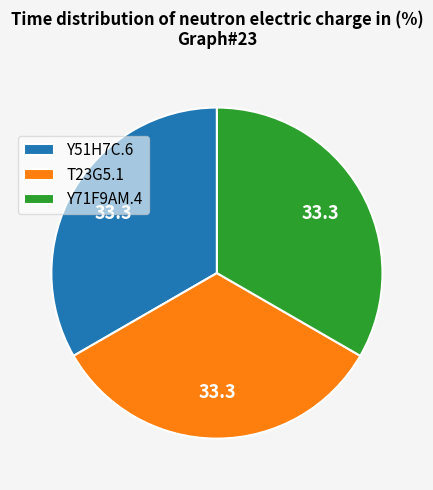

Is there a majority slice in this chart?

No